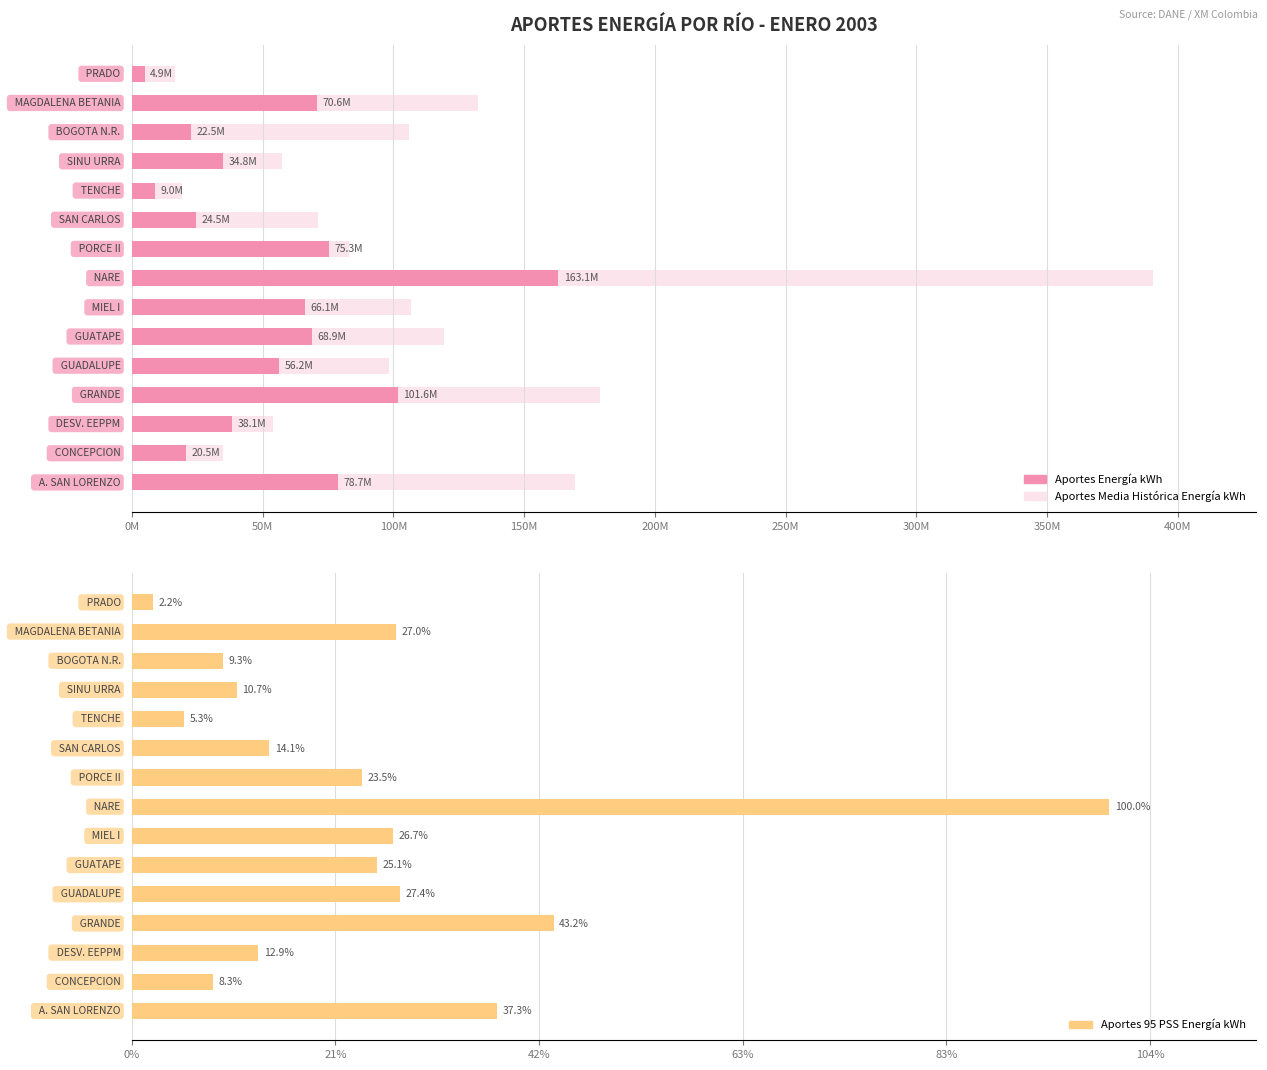

Rank the series at 12 from highest to lowest value.

Aportes Media Histórica Energía kWh, Aportes Energía kWh, Aportes 95 PSS Energía kWh